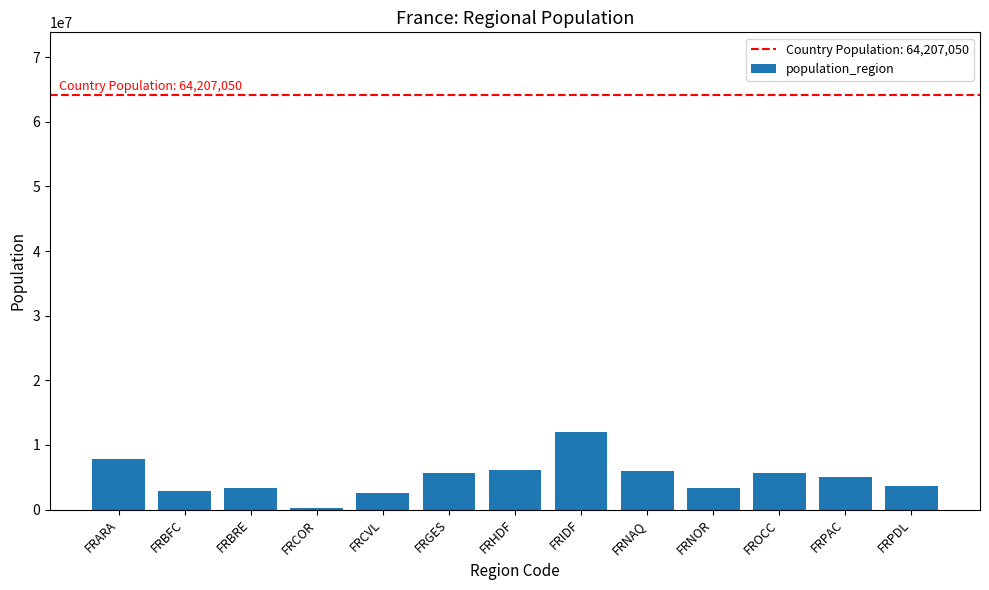

What position from the left is FRPAC?

12